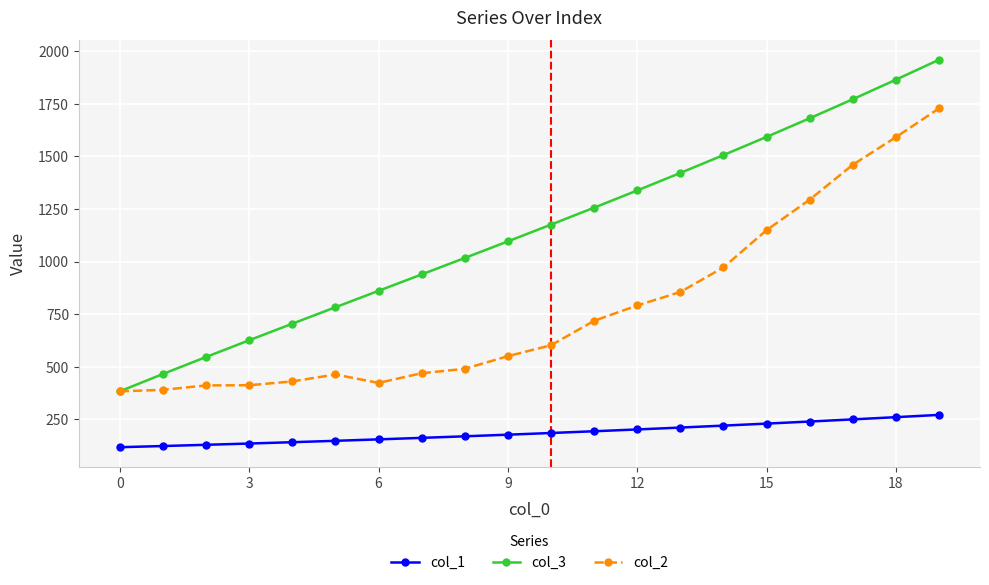

Rank the series by their maximum value, from highest to lowest.

col_3, col_2, col_1